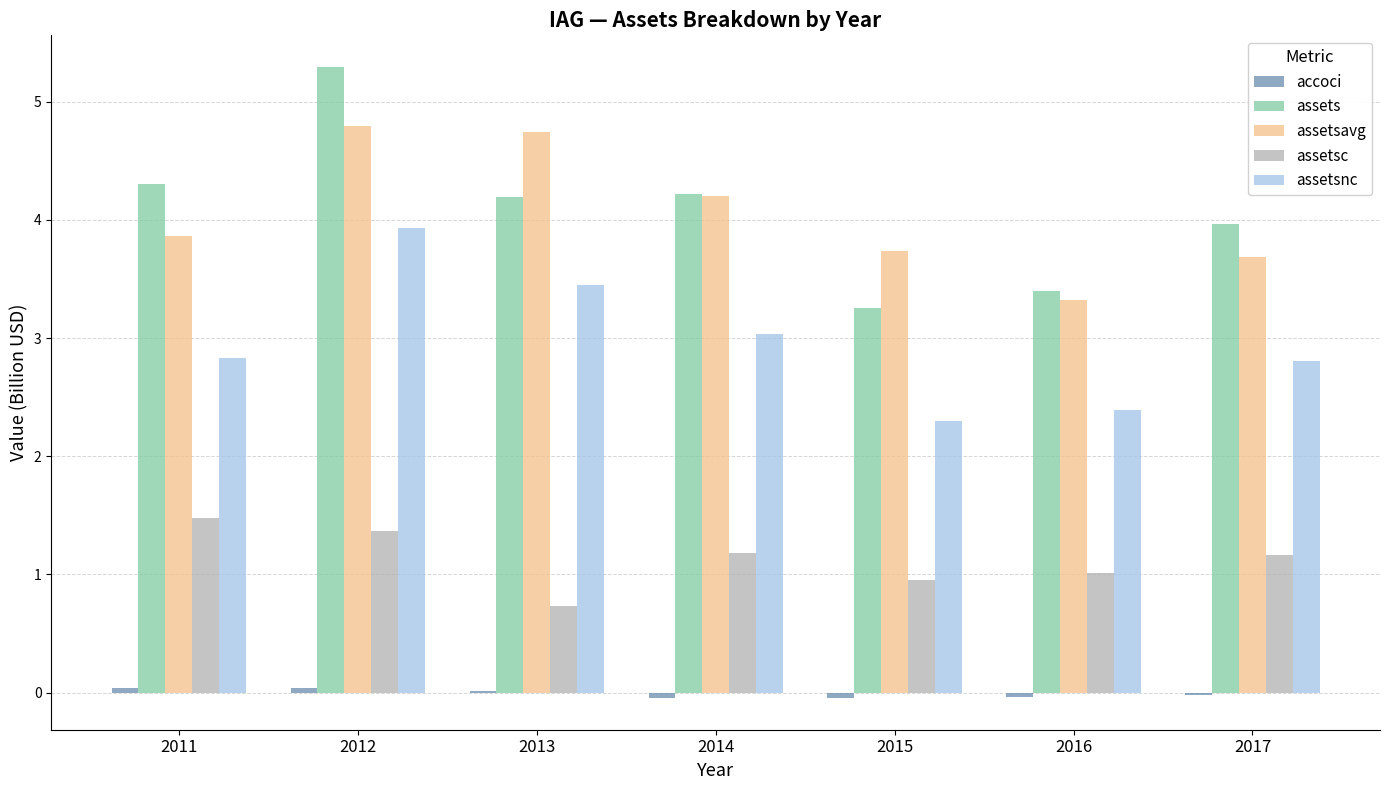

What is the greatest value displayed?

5.3